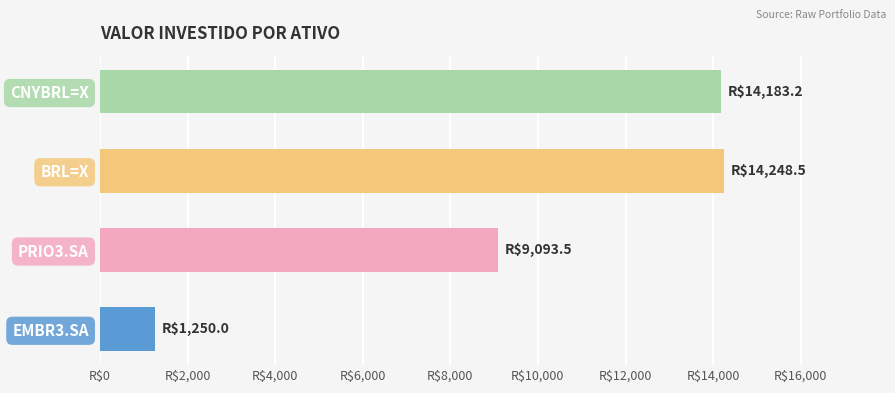

Are the bars horizontal?

Yes